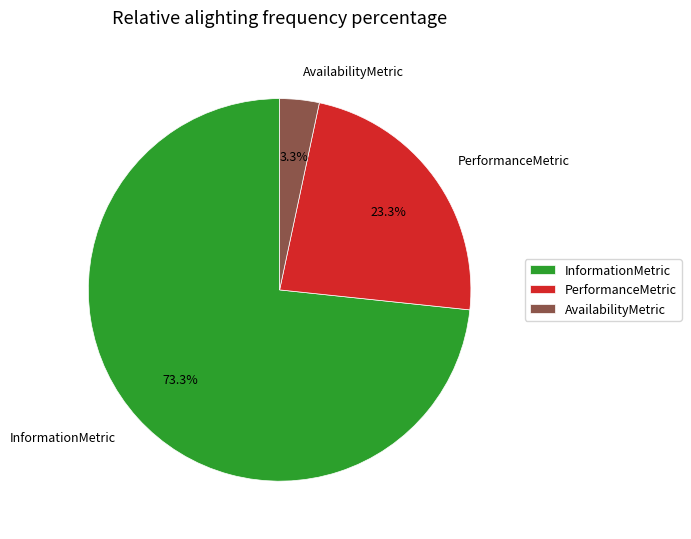

Rank the categories by value from highest to lowest.

InformationMetric, PerformanceMetric, AvailabilityMetric